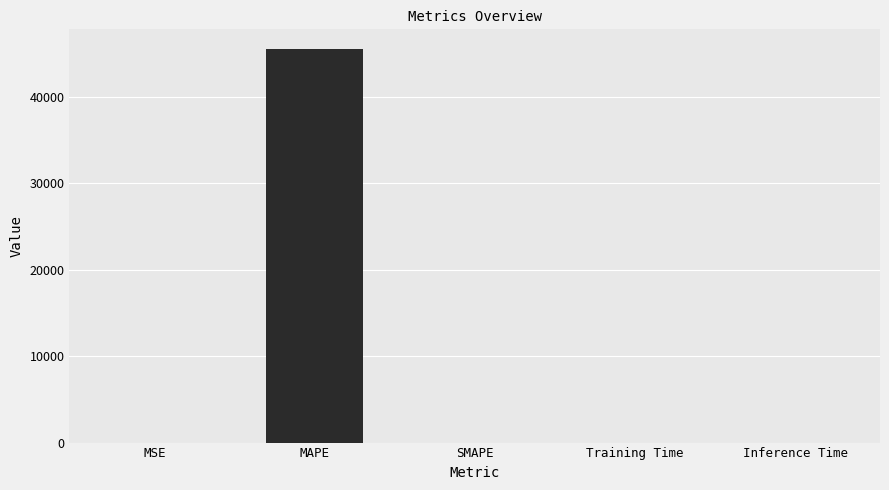

What is the sum of all values?

45510.6